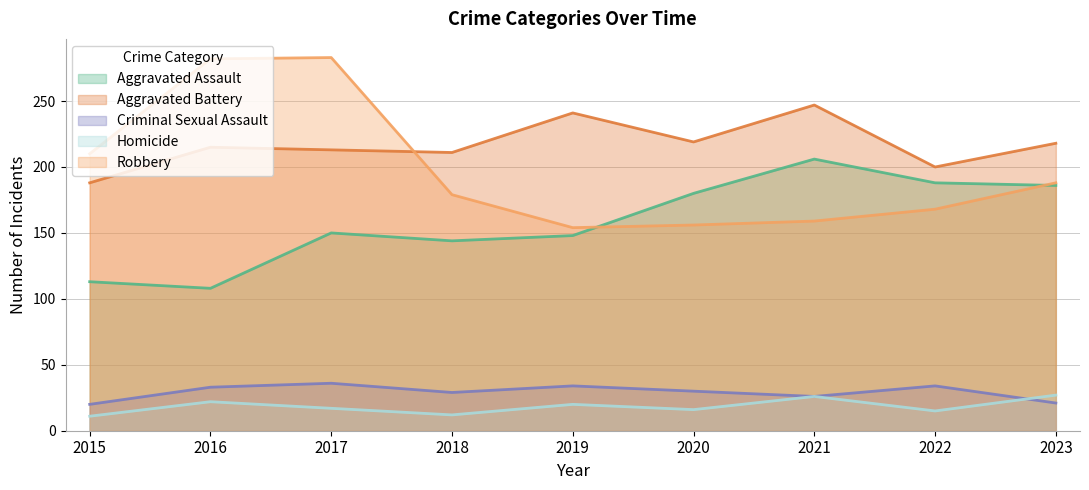

Between 2016 and 2023, which is larger?

2023